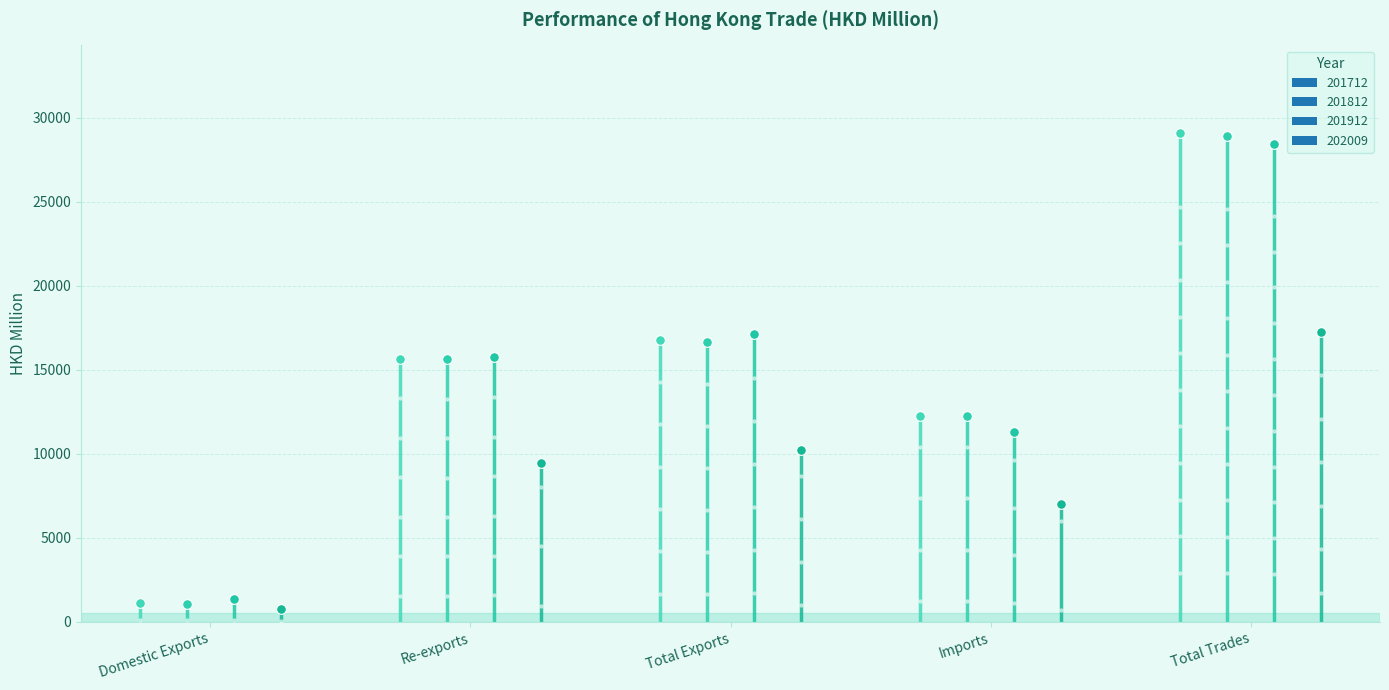

What is the sum of all 201812 values?

74484.5